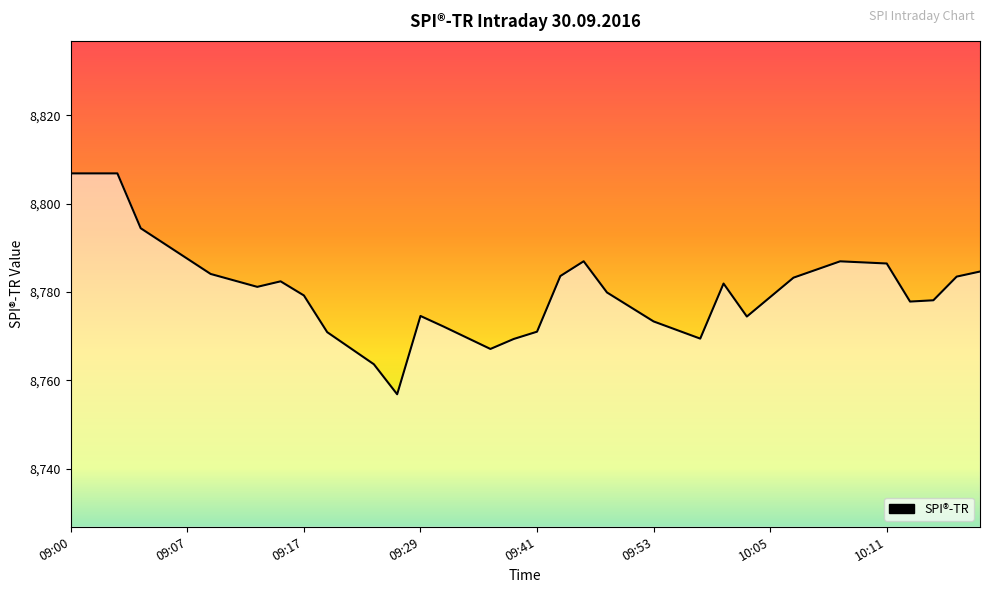

What is the difference between the maximum and minimum values?

50.0